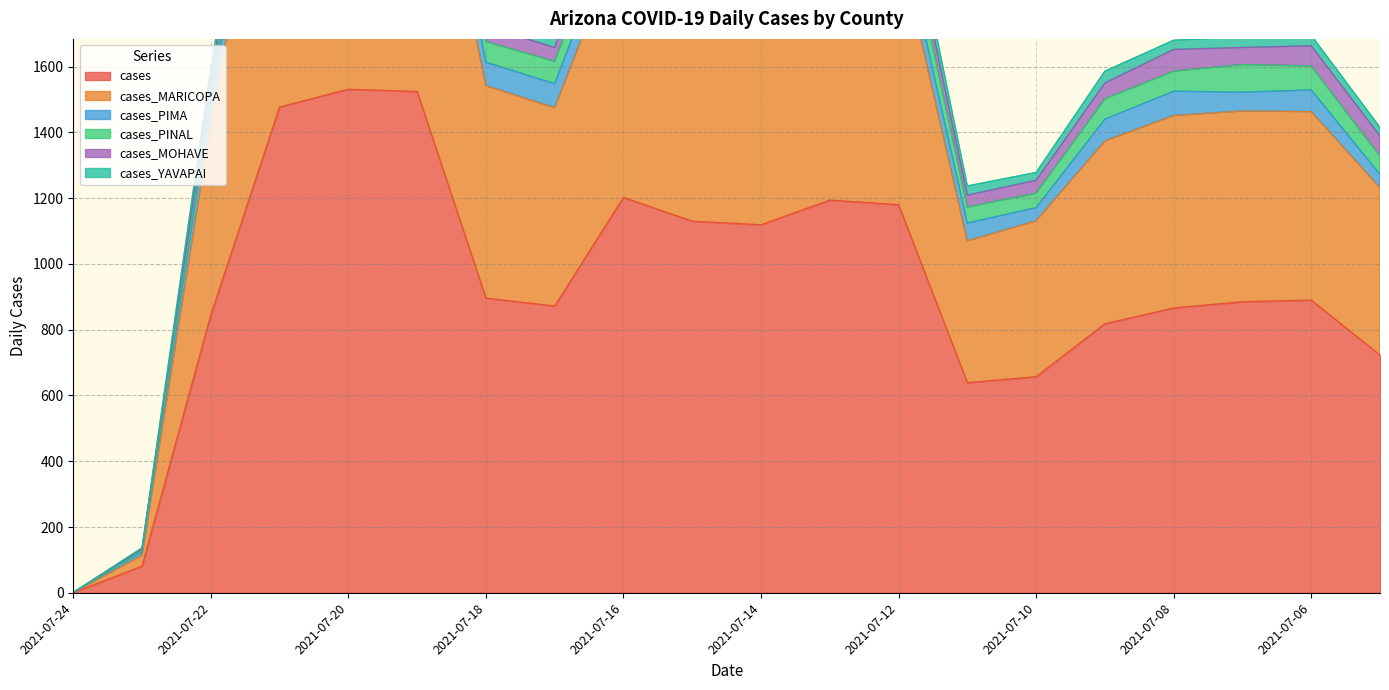

At which category is the sum across all series the highest?

2021-07-20